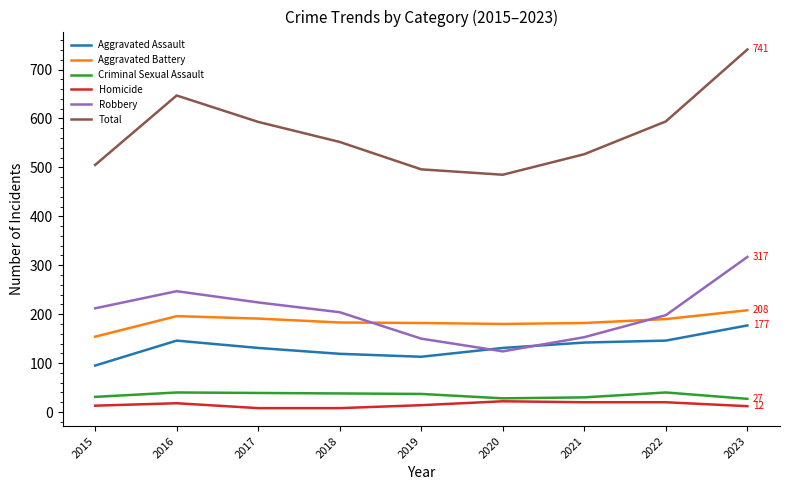

True or false: Aggravated Battery has a value of 191 at 2017.

True